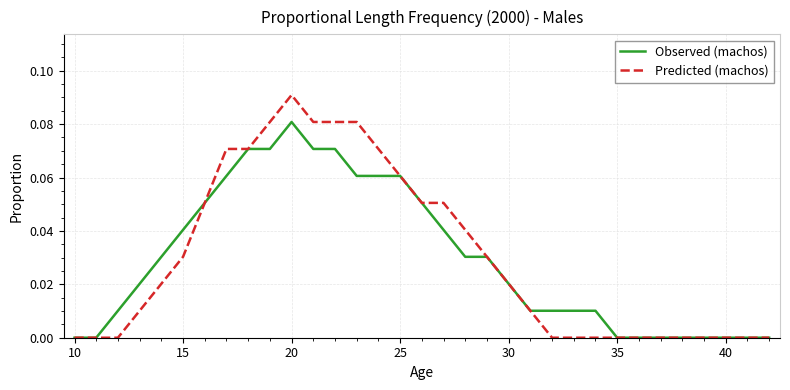

How many categories are shown in the chart?

33